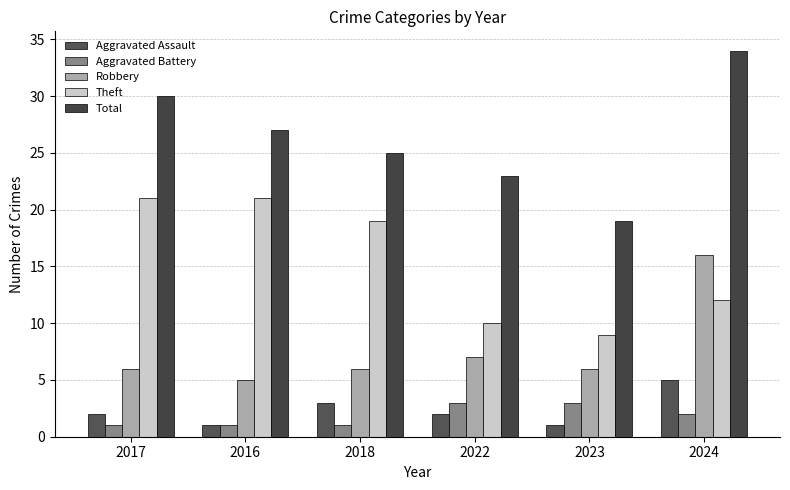

List the labels in order of Aggravated Assault value, largest first.

2024, 2018, 2017, 2022, 2016, 2023